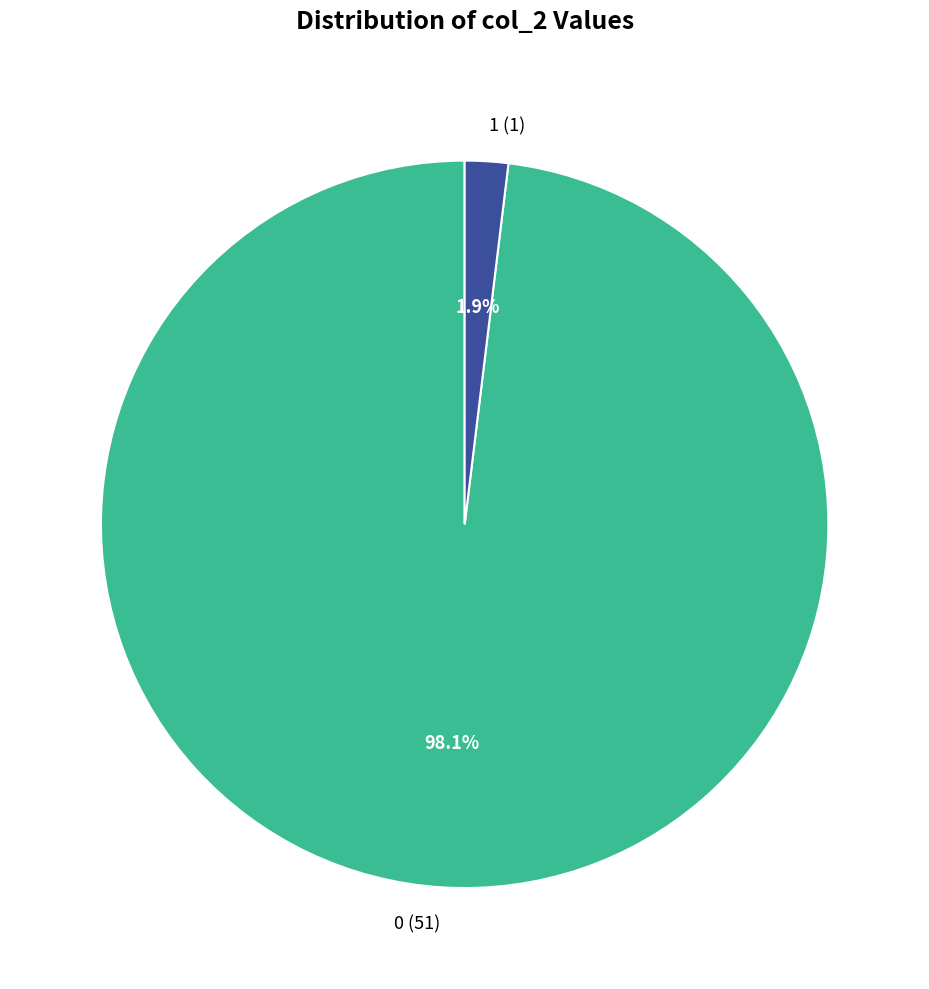

Which category has the smallest portion of the pie?

1